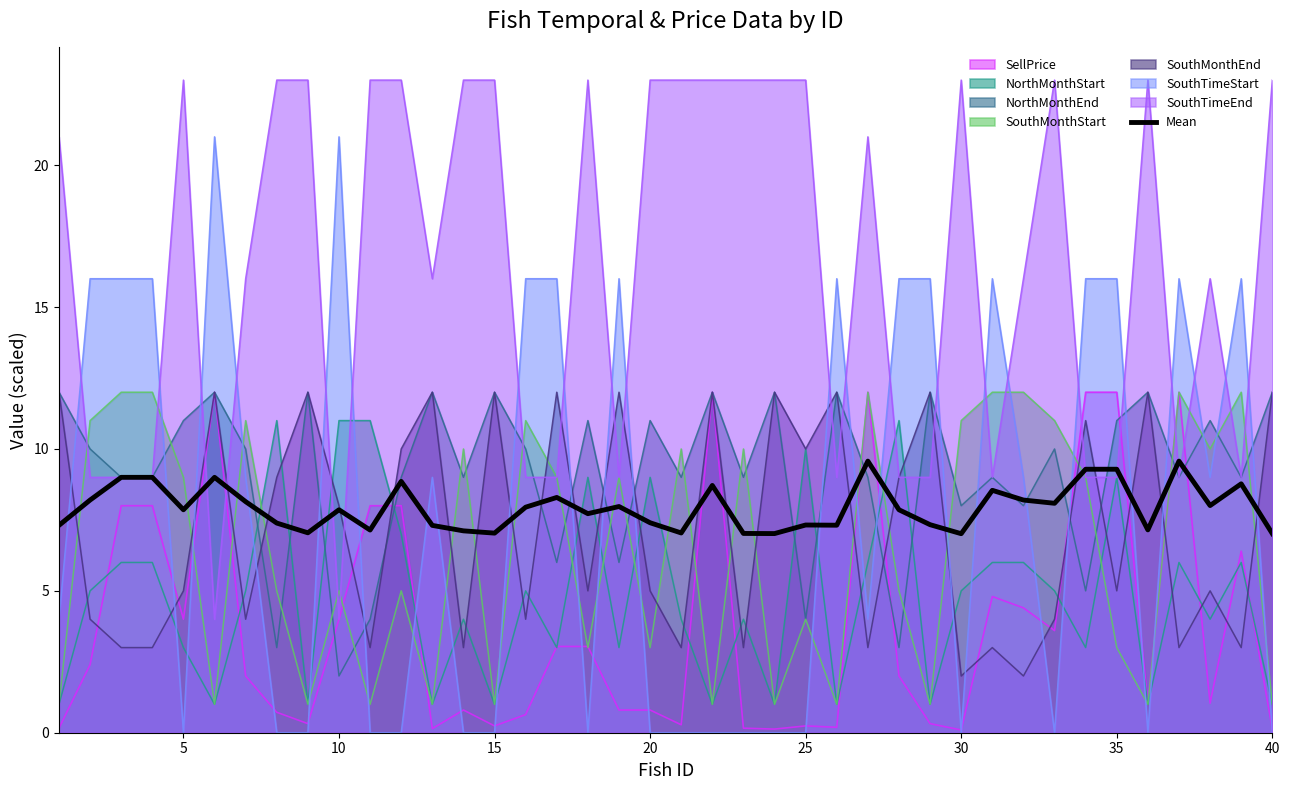

Which series has the largest total across all categories?

SouthTimeEnd